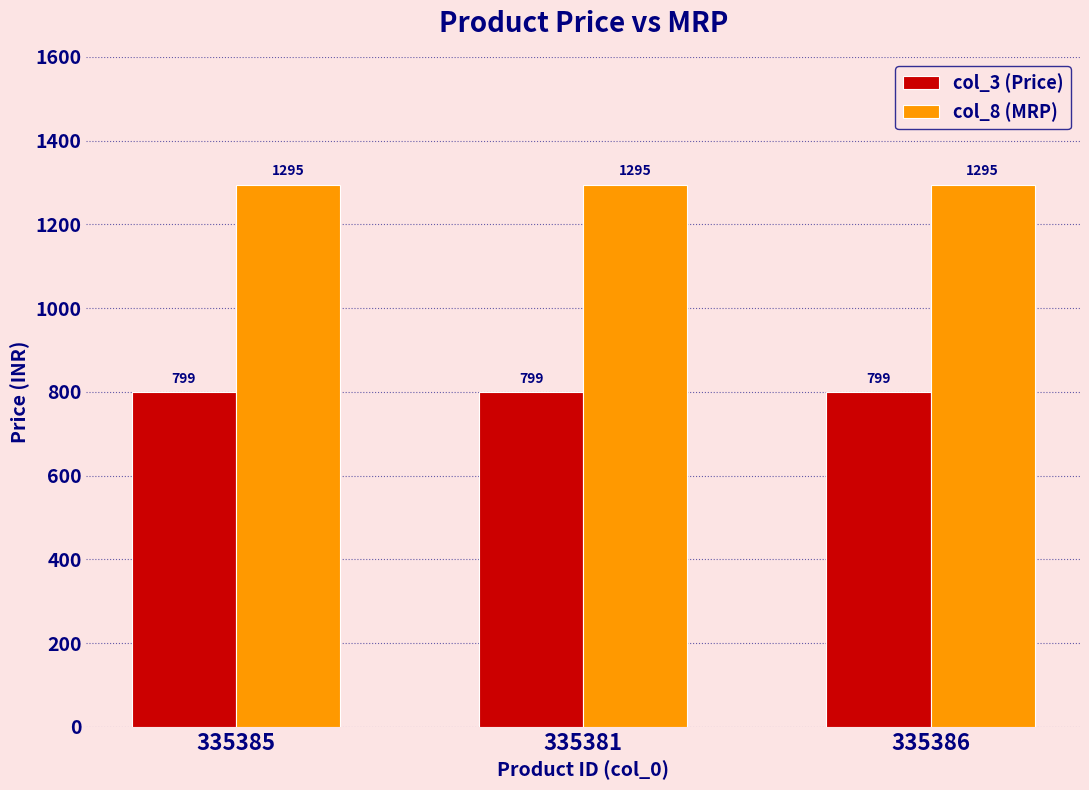

Rank the series at 335381 from highest to lowest value.

col_8 (MRP), col_3 (Price)